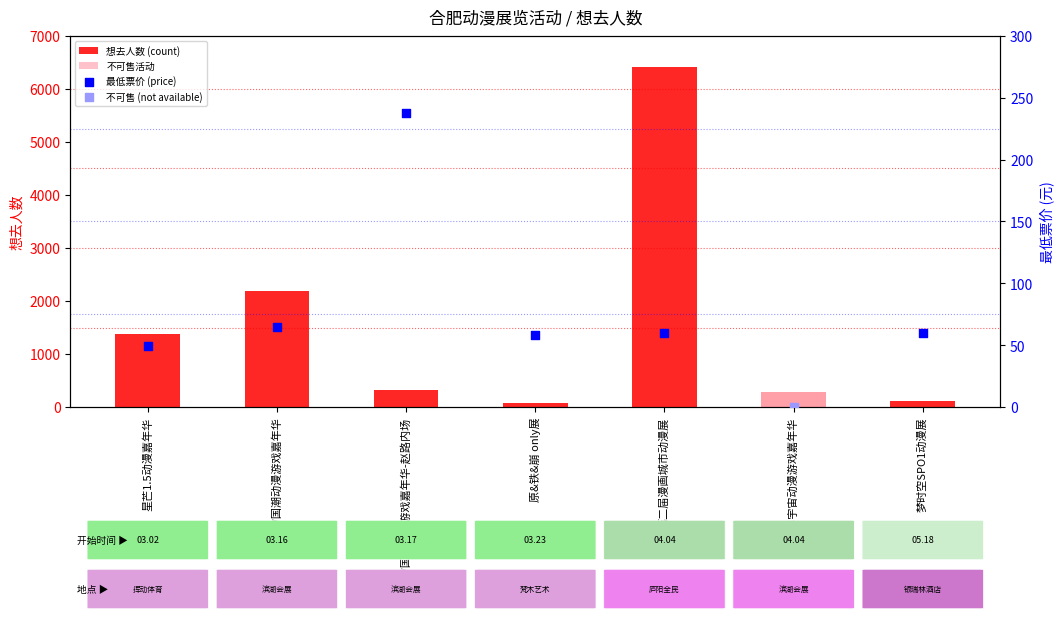

Approximately how many times larger is the value at CW国潮动漫游戏嘉年华 compared to 环形宇宙动漫游戏嘉年华?

7.7